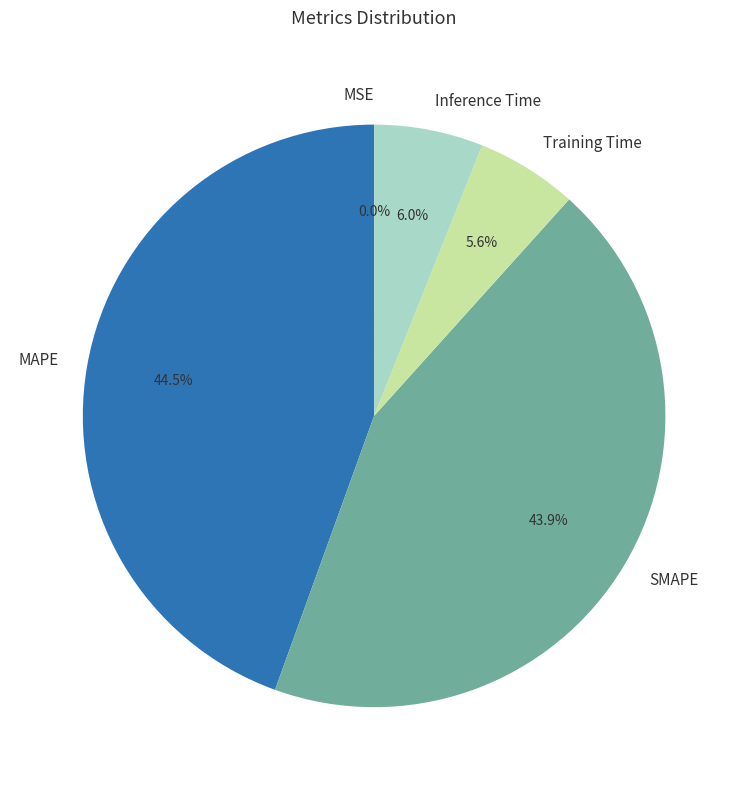

To the nearest percent, what portion does Training Time represent?

6%